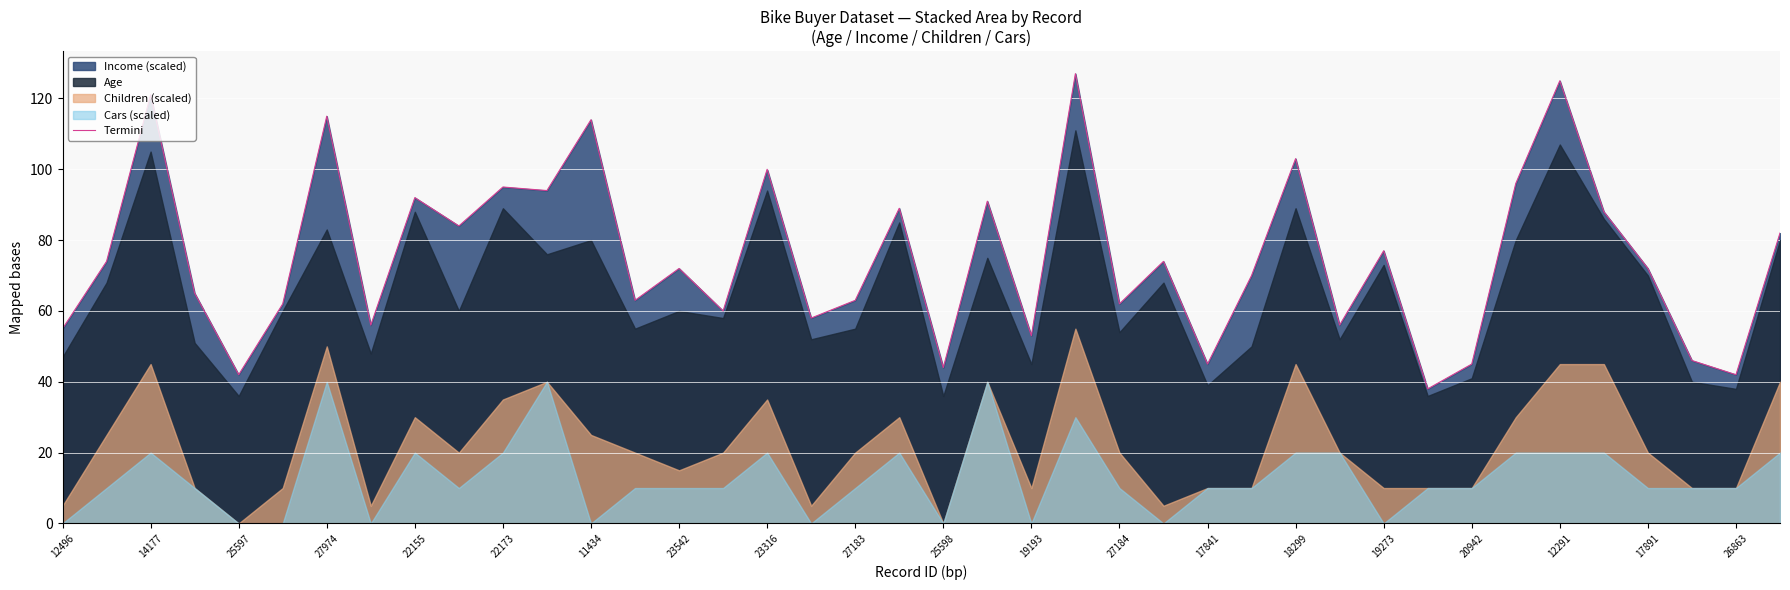

What is the maximum value shown in the chart?

127